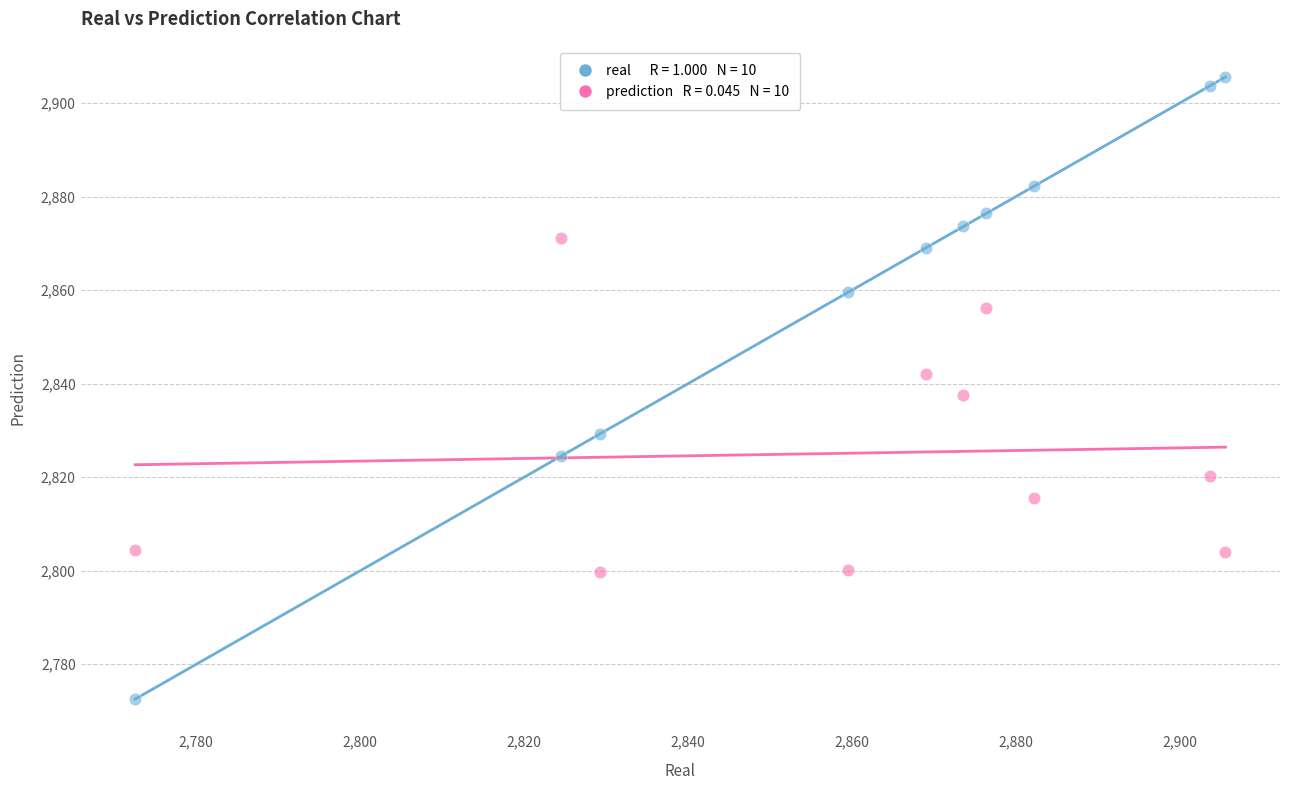

Across all data points, what is the range of Y values (max minus min)?

133.0